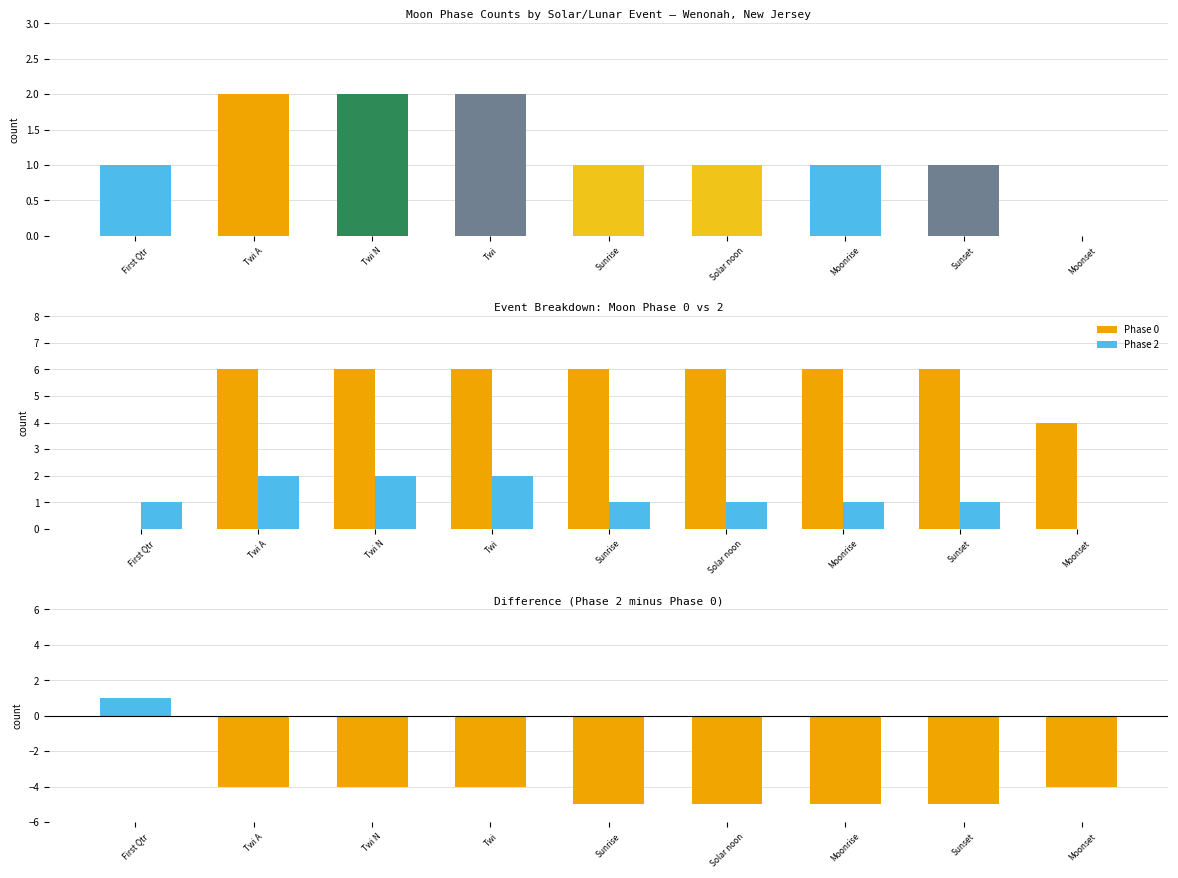

Are the bars grouped side by side (vs. stacked)?

Yes